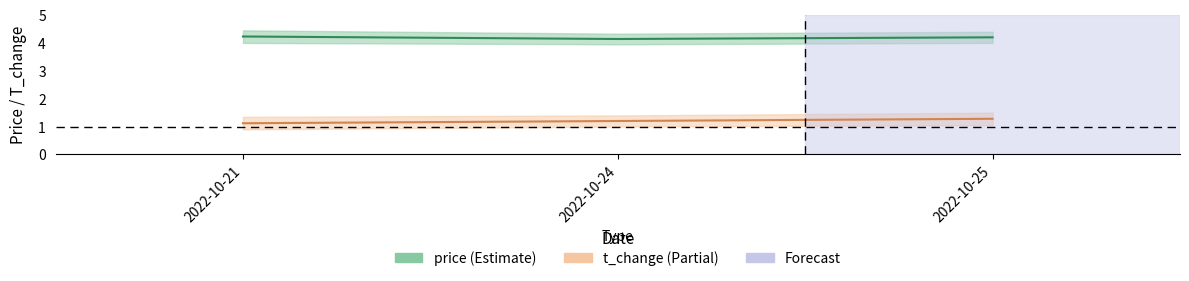

Reading left to right, list all the values displayed in this chart.

price: 4.2	4.1	4.2
t_change: 1.1	1.2	1.3